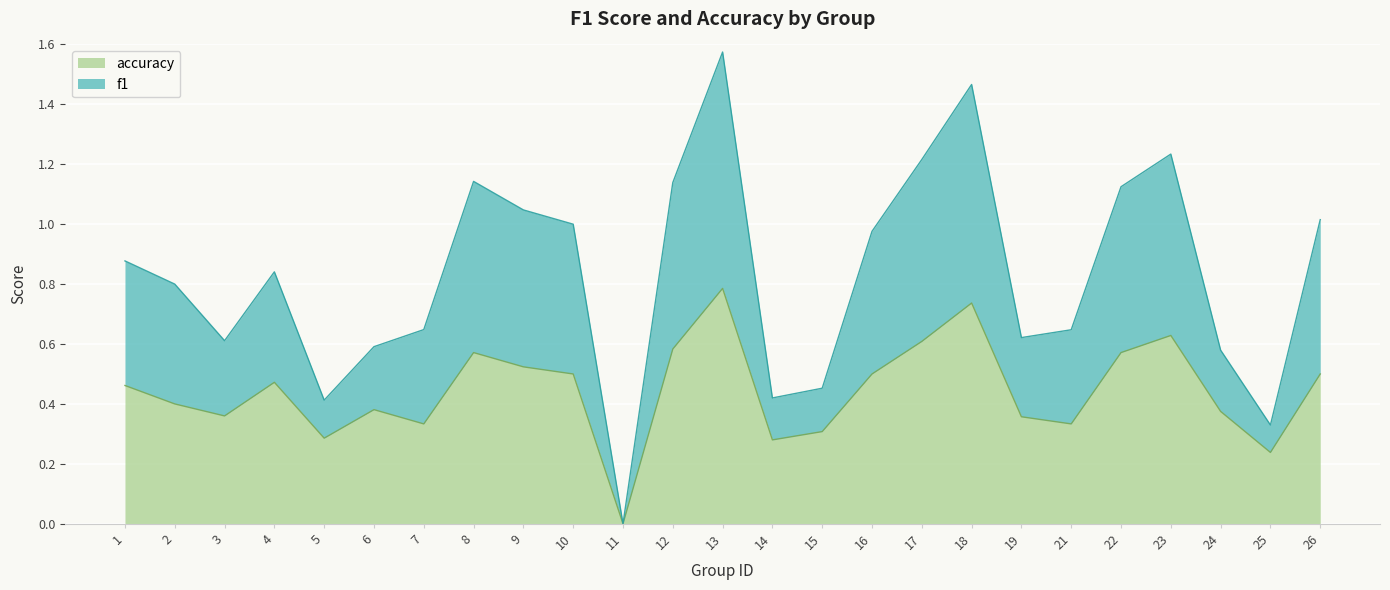

How many accuracy values are between 0 and 1?

25